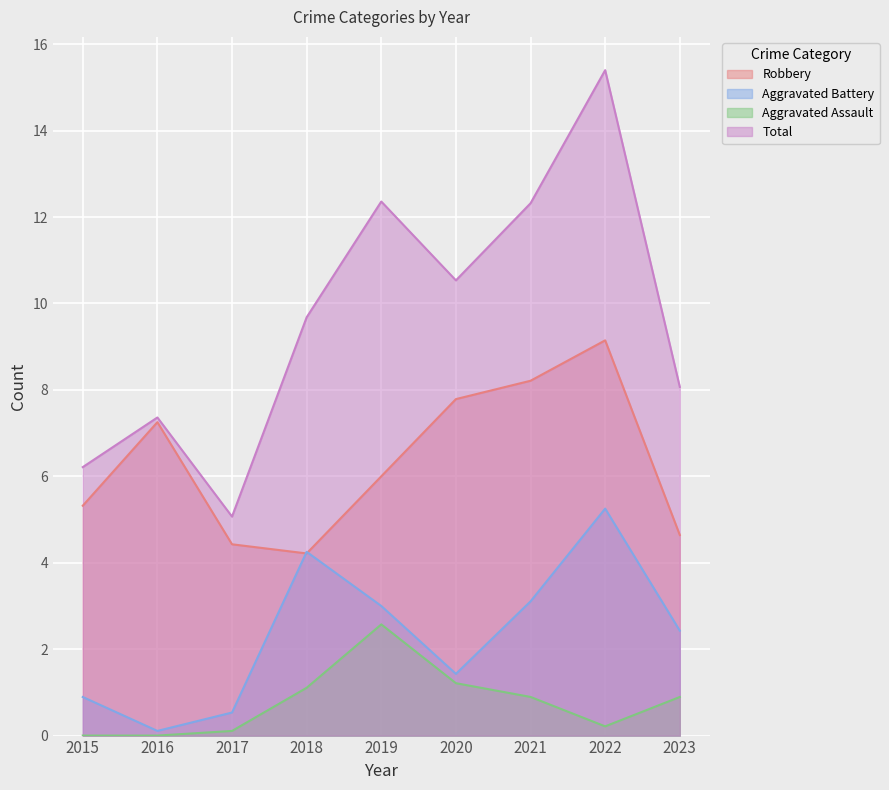

Reading left to right, list all the values displayed in this chart.

Robbery: 5.3	7.3	4.4	4.2	6.0	7.8	8.2	9.1	4.6
Aggravated Battery: 0.9	0.1	0.5	4.3	3.0	1.4	3.1	5.3	2.4
Aggravated Assault: 0.0	0.0	0.1	1.1	2.6	1.2	0.9	0.2	0.9
Total: 6.2	7.4	5.1	9.7	12.4	10.5	12.3	15.4	8.1